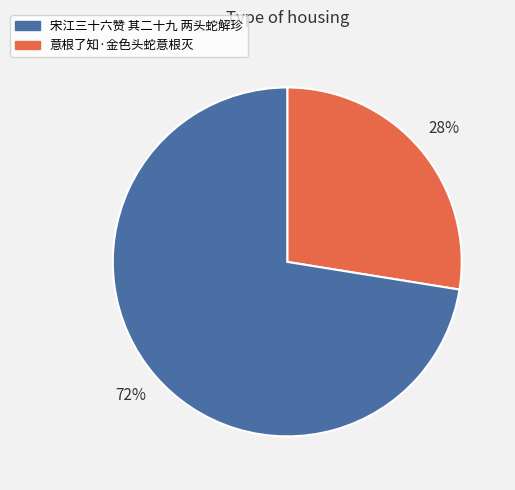

To the nearest percent, what is the average slice percentage?

50%